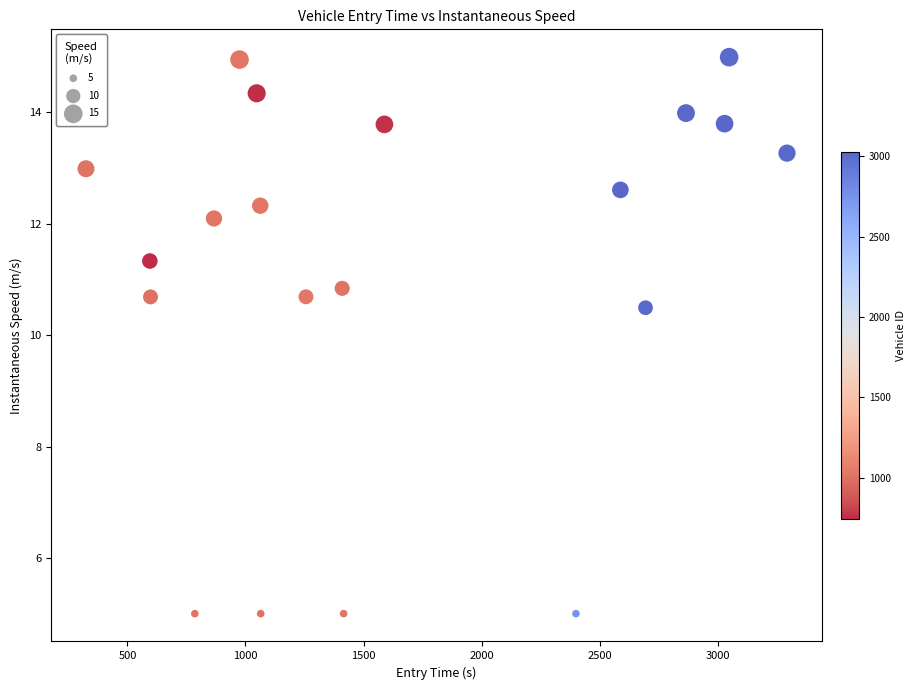

What is the range of X values (max minus min)?

2968.9